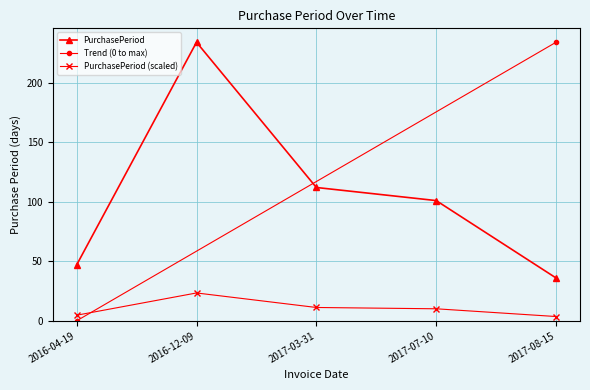

Is the value of PurchasePeriod at 2017-03-31 greater than the value of PurchasePeriod (scaled) at 2017-03-31?

Yes